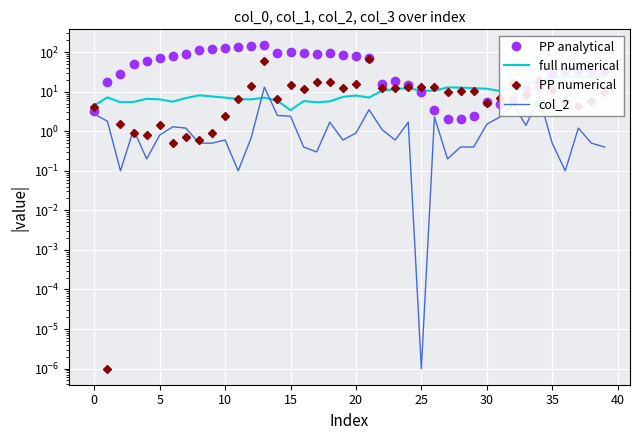

Where is PP analytical nearest to the value 74?

21